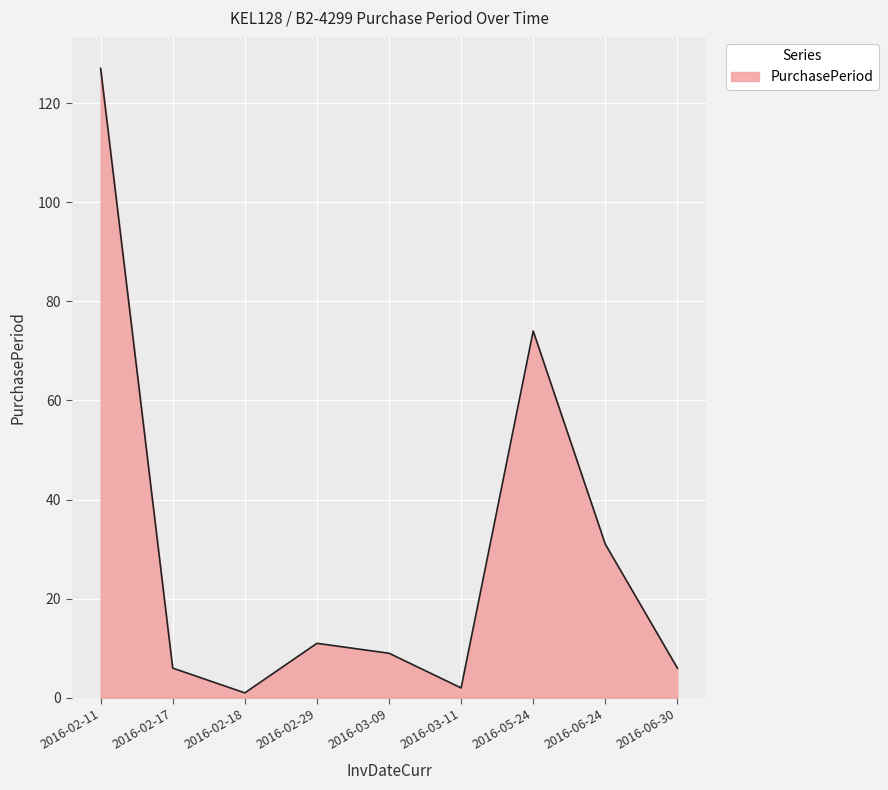

What is the difference between the maximum and second lowest values?

125